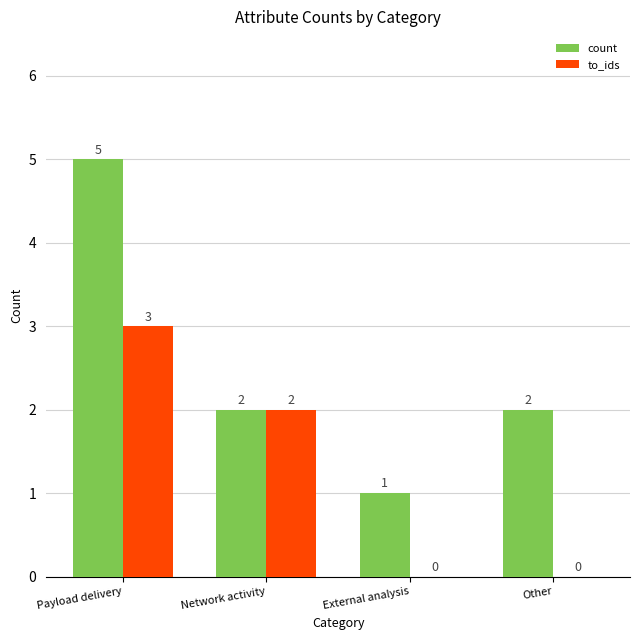

Read the count value at External analysis.

1